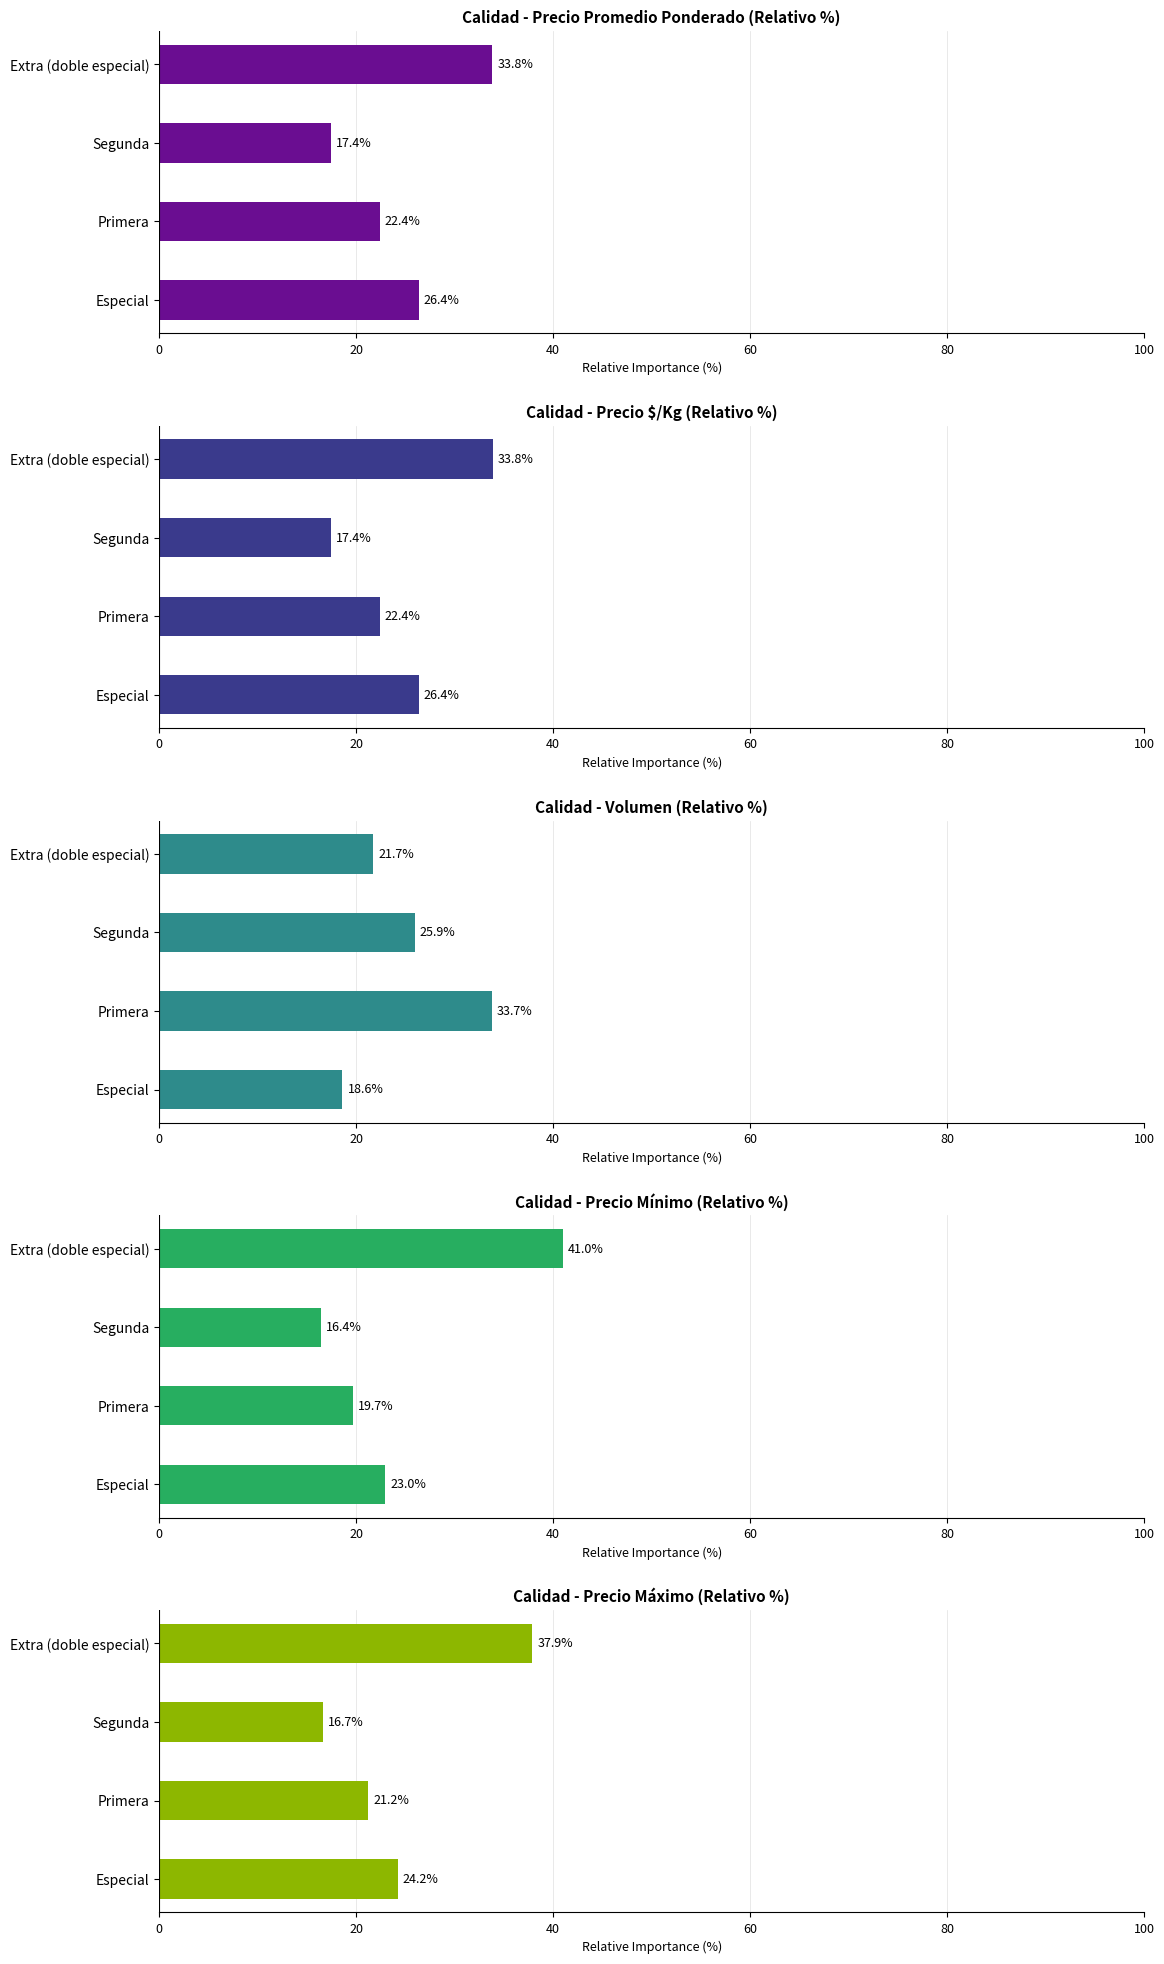

What is the maximum value shown in the chart?

41.0